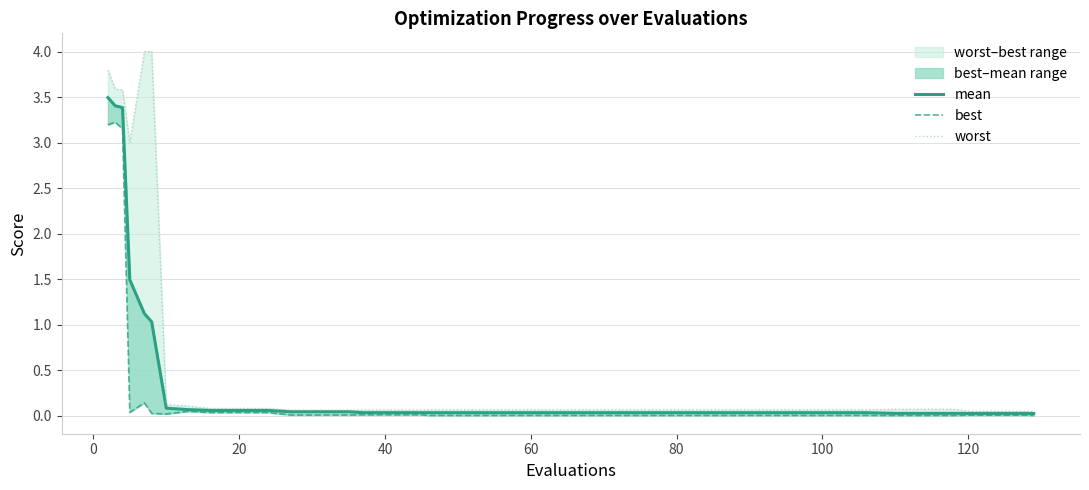

What is the maximum value shown in the chart?

4.0